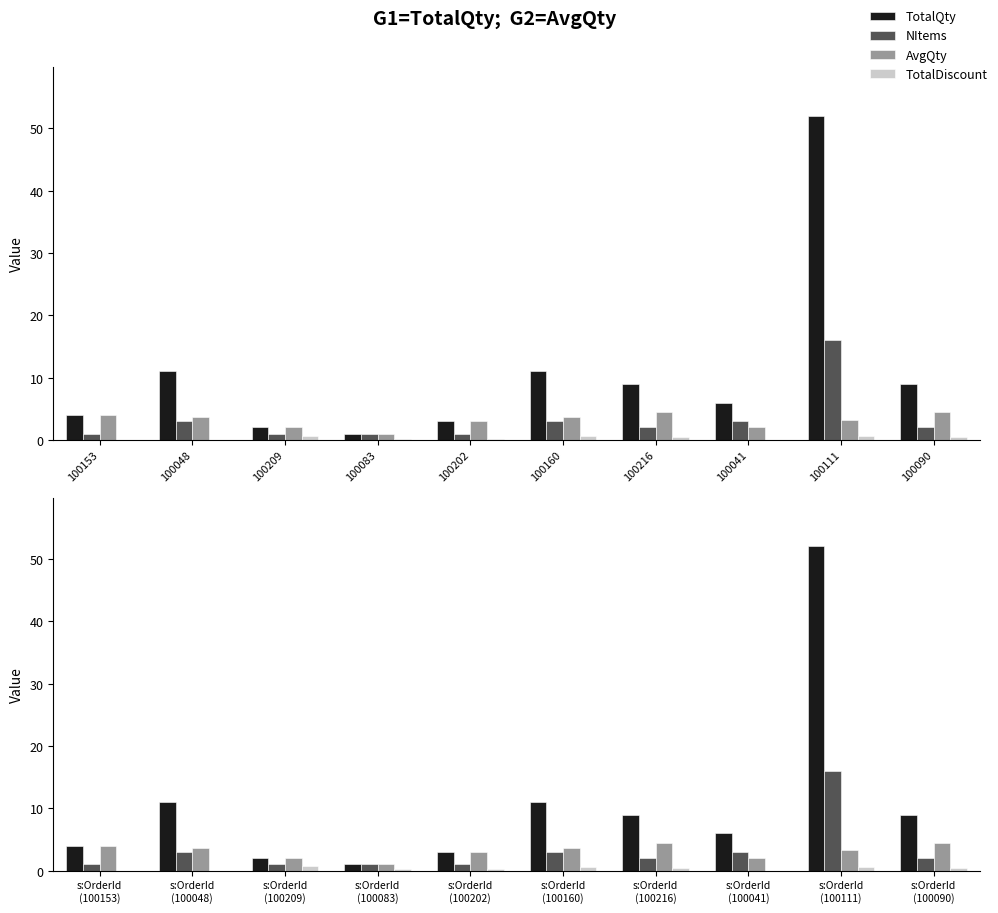

The value of NItems at s:OrderId (100111) is 16.0. True or false?

True